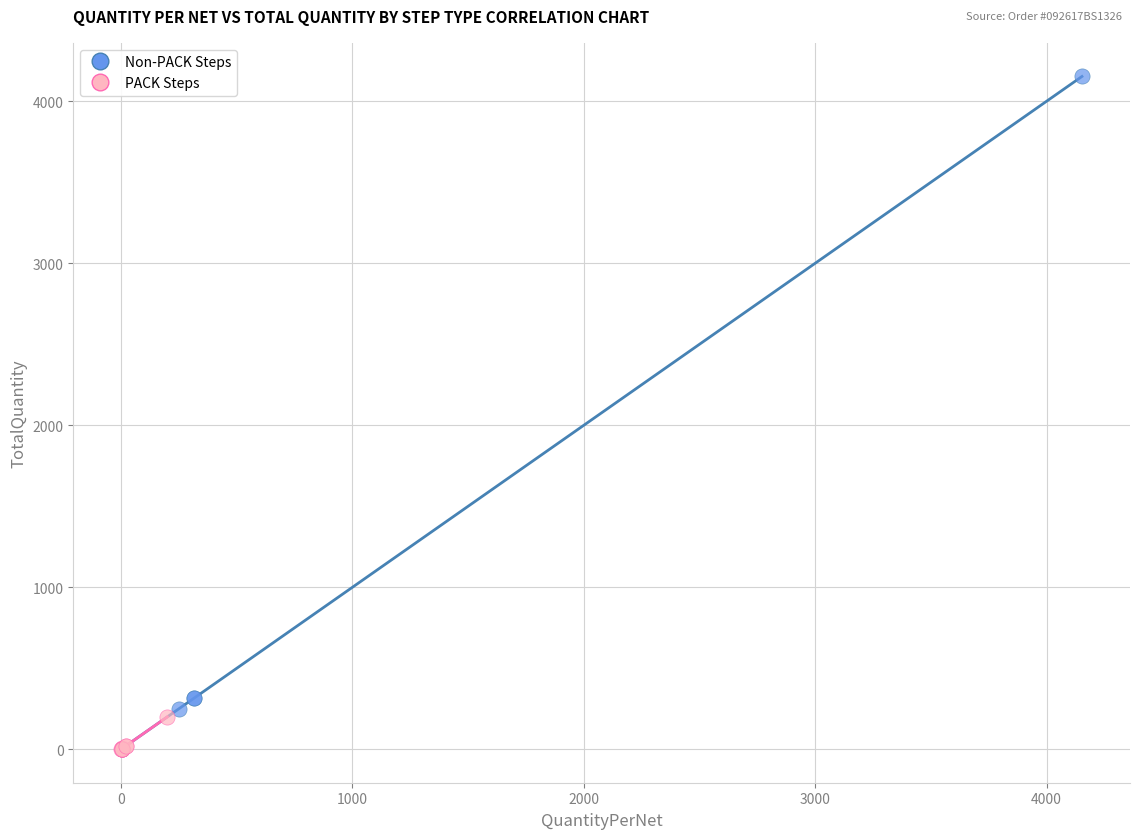

Which series contains the highest Y value?

Non-PACK Steps